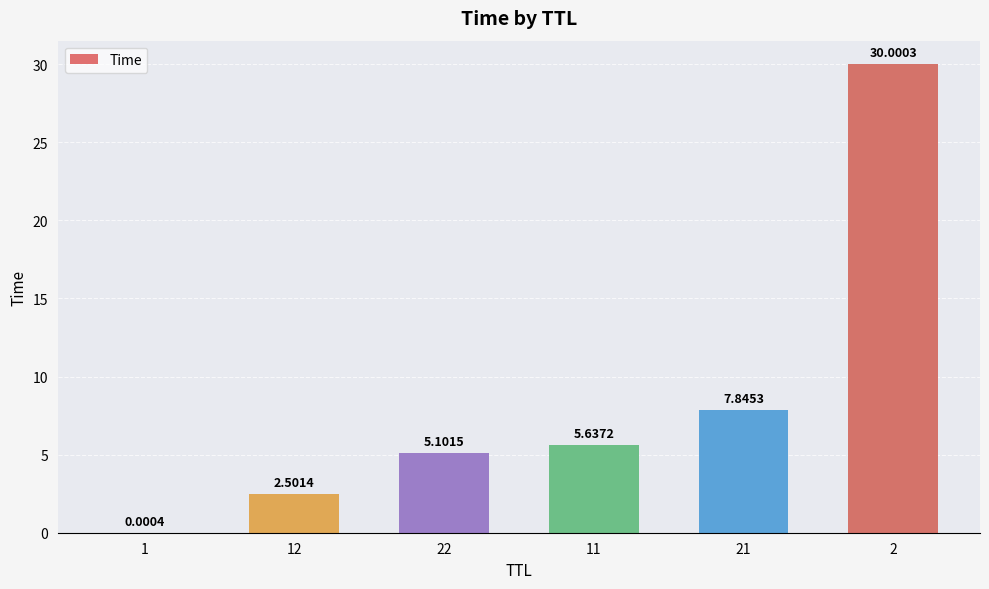

What is the sum of the values at 12 and 21?

10.3